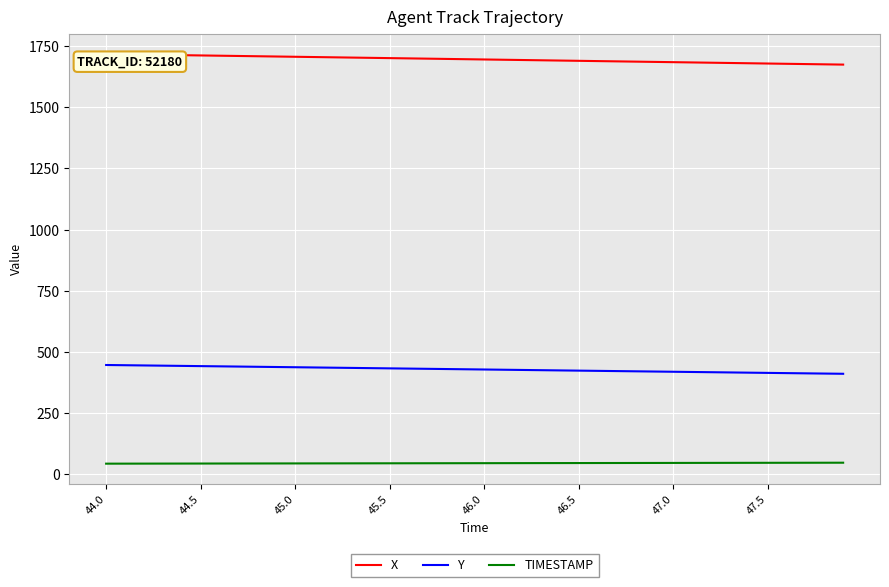

How many values in the Y series are below 429?

20